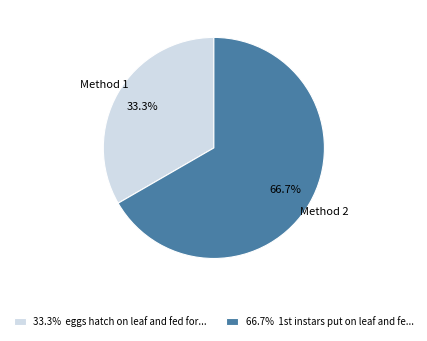

What is the smallest slice in the pie chart?

33.3% eggs hatch on leaf and fed for...